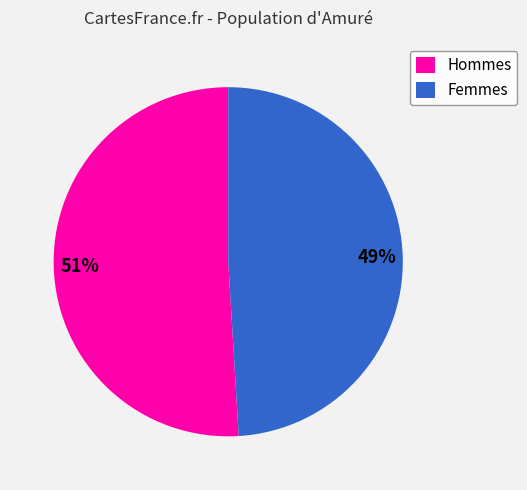

Which slice is the smallest?

Femmes